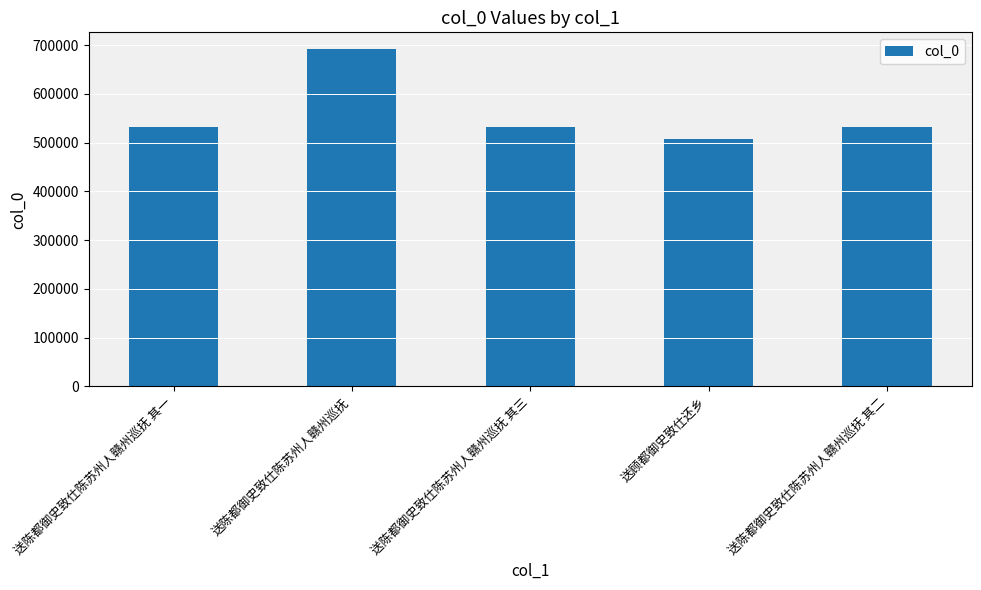

Approximately how many times larger is the value at 送陈都御史致仕陈苏州人赣州巡抚 其一 compared to 送陈都御史致仕陈苏州人赣州巡抚 其二?

1.0